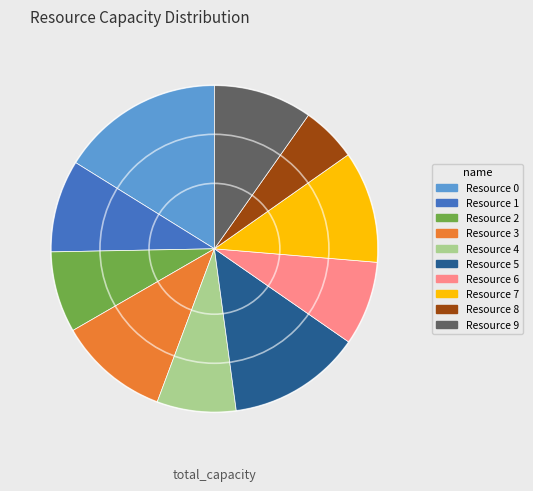

Which has a higher value, Resource 0 or Resource 3?

Resource 0